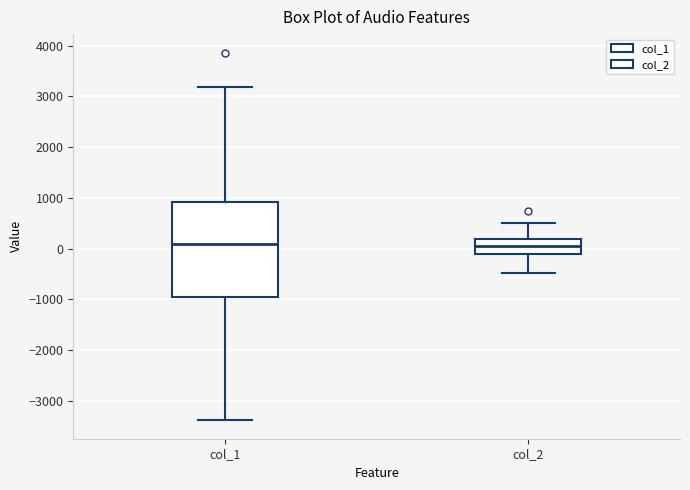

Reading left to right, read every box against the y-axis: the position of its median line, the range the box covers, and the ends of its whiskers. The values are not printed on the chart, so give them approximately, as read against the axis.

col_1: median 100, box -1000 to 900, whiskers -3400 to 3200
col_2: median 0, box -100 to 200, whiskers -500 to 500